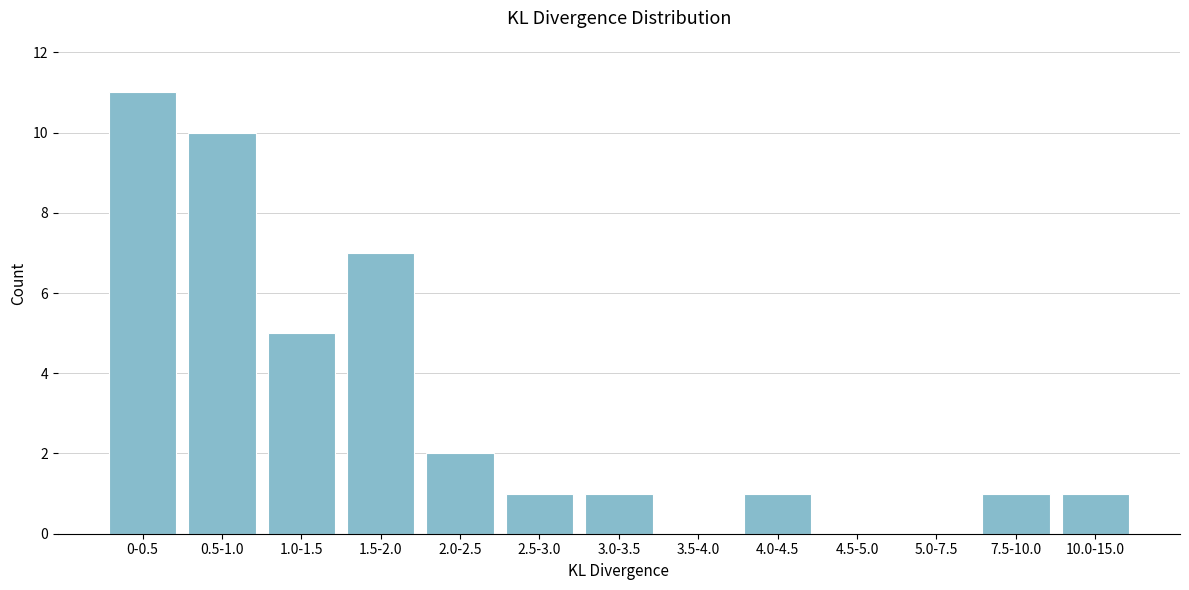

Reading left to right, extract all data points from this chart.

0-0.5=11	0.5-1.0=10	1.0-1.5=5	1.5-2.0=7	2.0-2.5=2	2.5-3.0=1	3.0-3.5=1	3.5-4.0=0	4.0-4.5=1	4.5-5.0=0	5.0-7.5=0	7.5-10.0=1	10.0-15.0=1